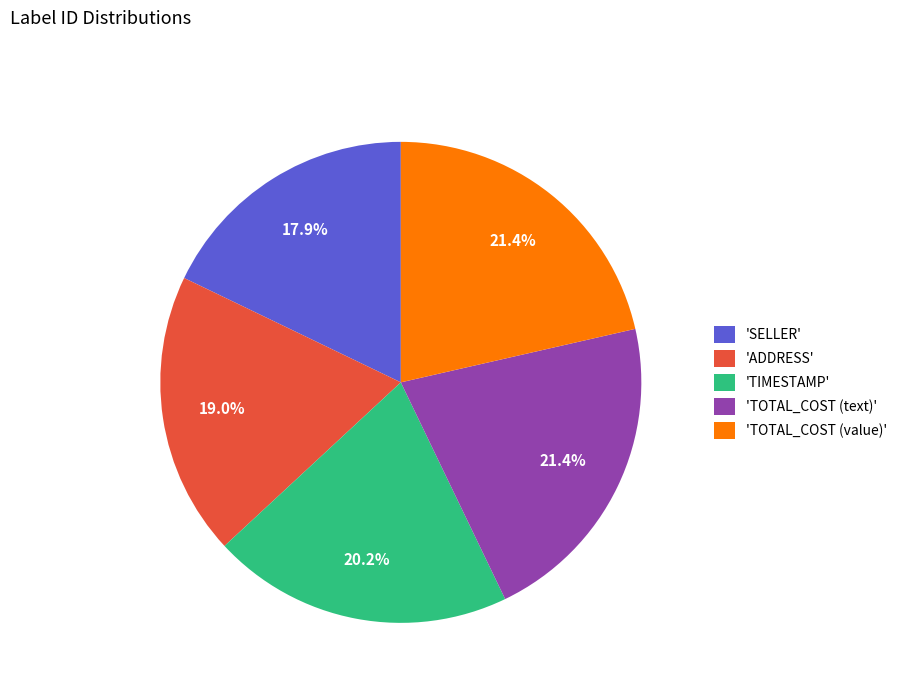

Does 'ADDRESS' represent more than half of the total?

No